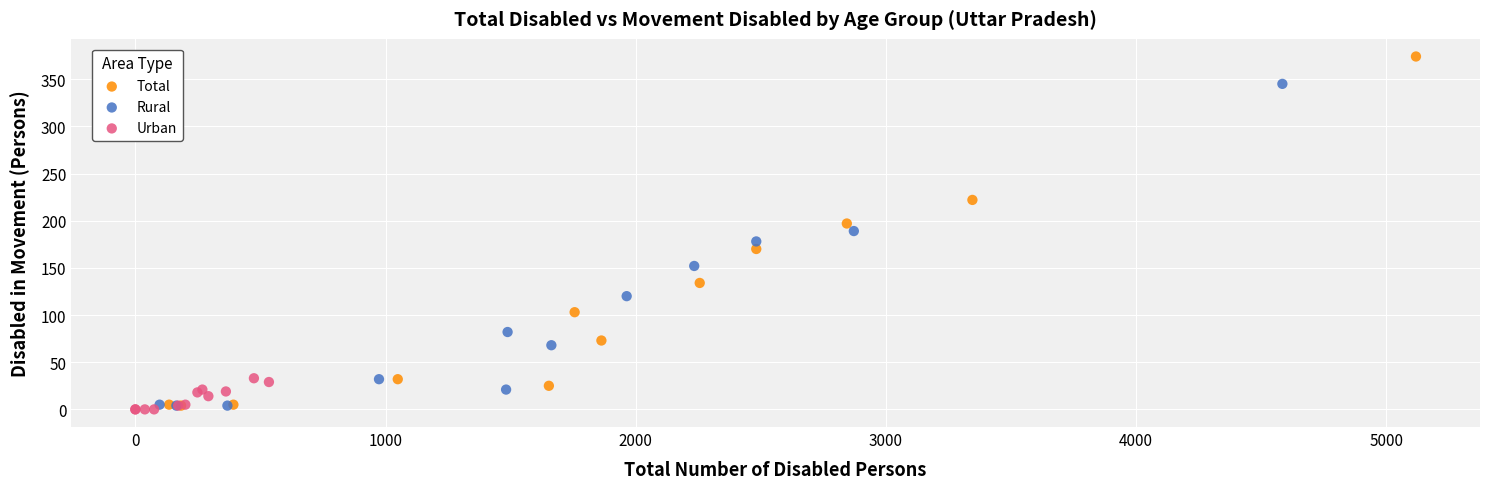

What are all the series names shown in the legend?

Total, Rural, Urban